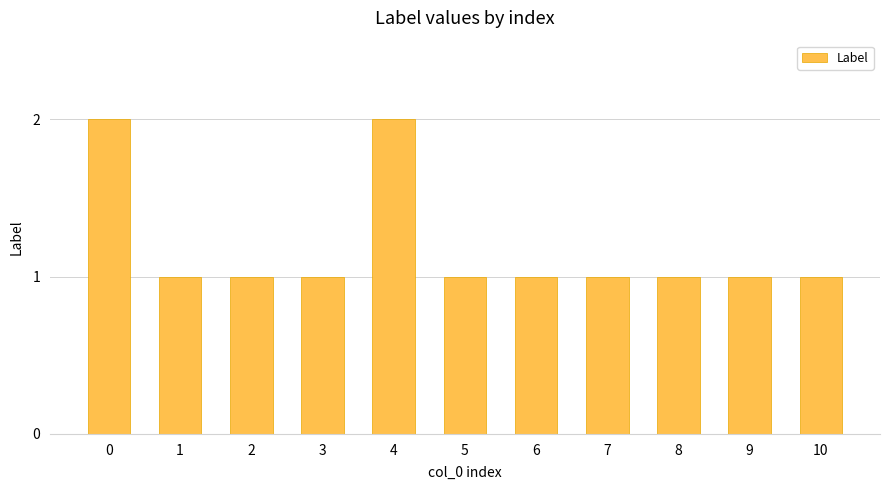

What is the sum of the values at 4 and 0?

4